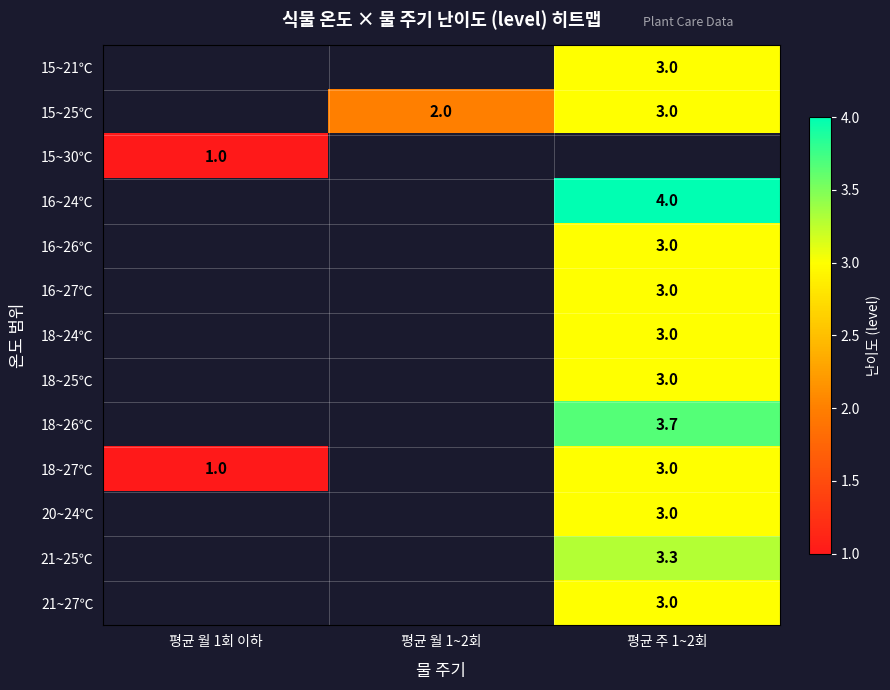

Is the value of 15~25℃ at 평균 주 1~2회 greater than the value of 18~26℃ at 평균 주 1~2회?

No